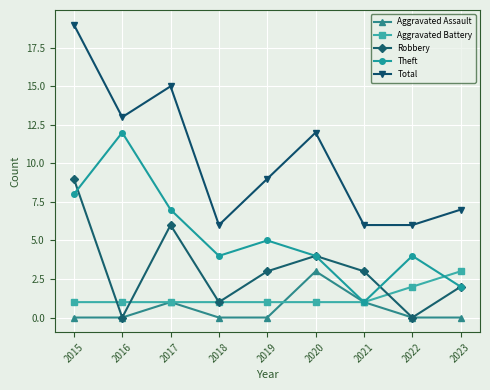

Reading left to right, transcribe all the data shown in this chart.

Aggravated Assault: 0	0	1	0	0	3	1	0	0
Aggravated Battery: 1	1	1	1	1	1	1	2	3
Robbery: 9	0	6	1	3	4	3	0	2
Theft: 8	12	7	4	5	4	1	4	2
Total: 19	13	15	6	9	12	6	6	7